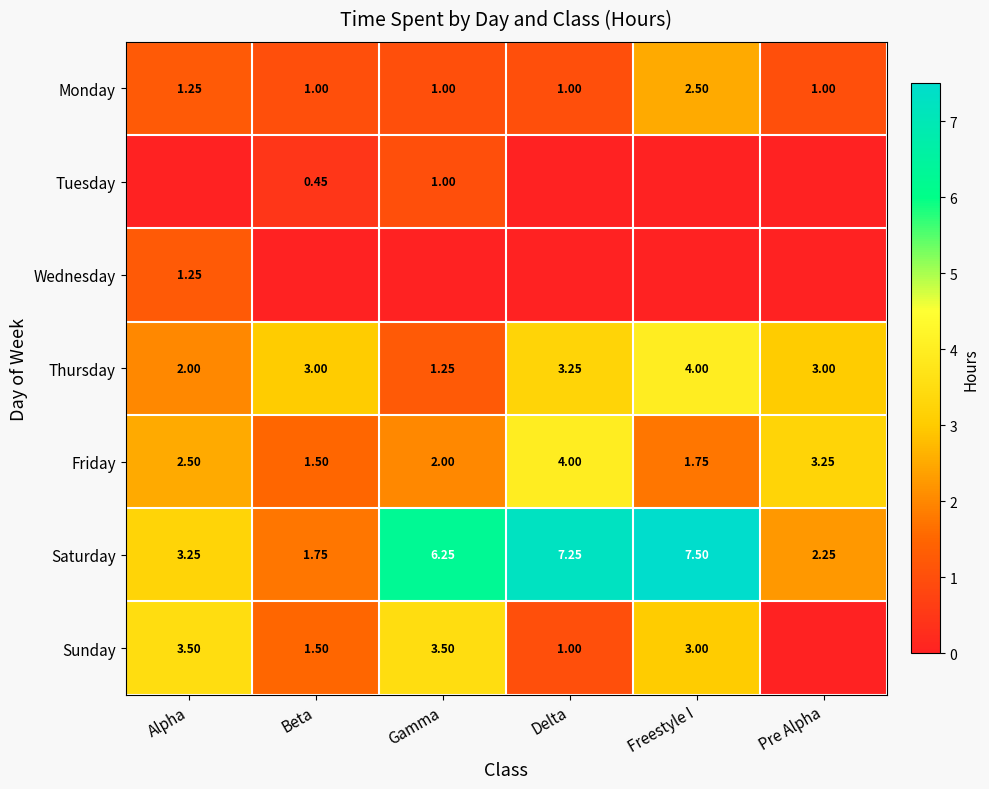

At which label does Tuesday reach its peak?

Gamma